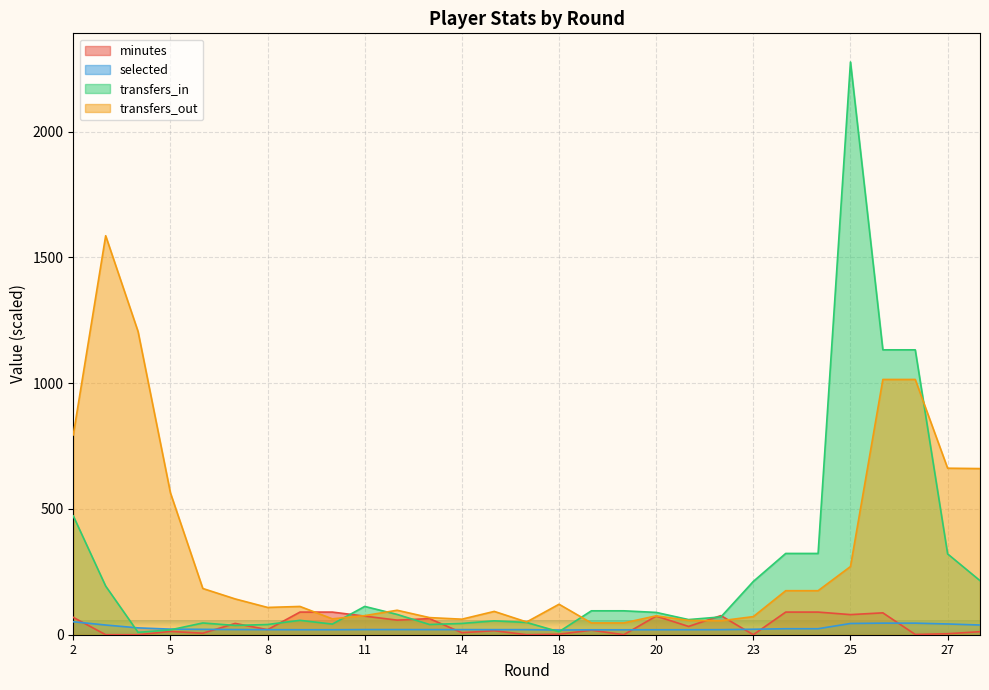

What is the value of the selected point at the 7th from the left?

20.1